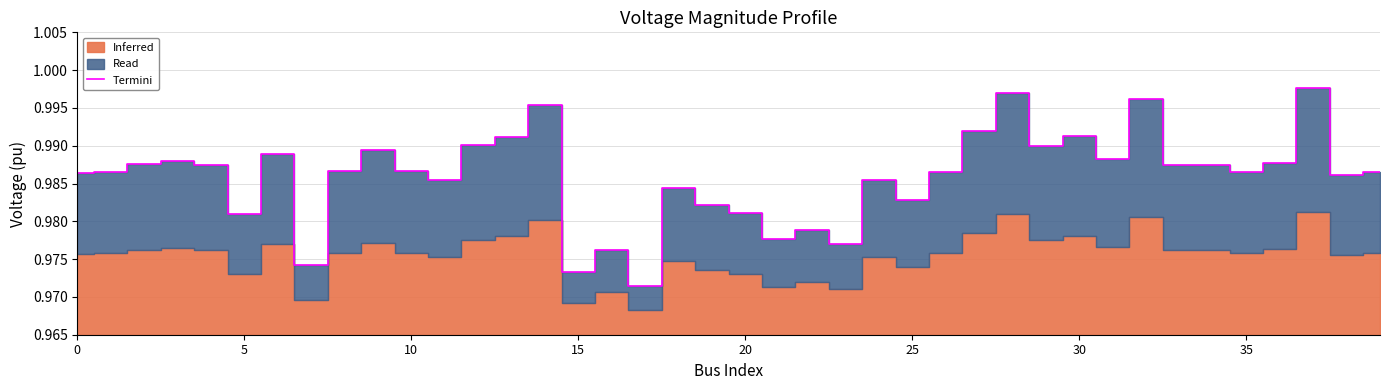

True or false: there are more than 1 points higher than both neighbors.

True